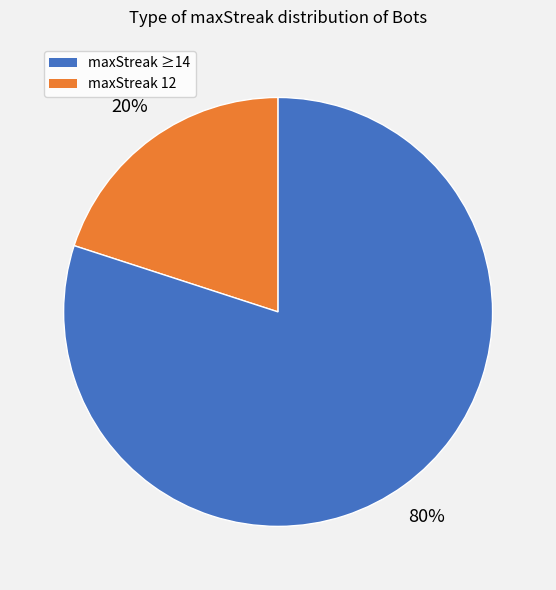

To the nearest percent, what is the difference between the largest and smallest slice percentages?

60%